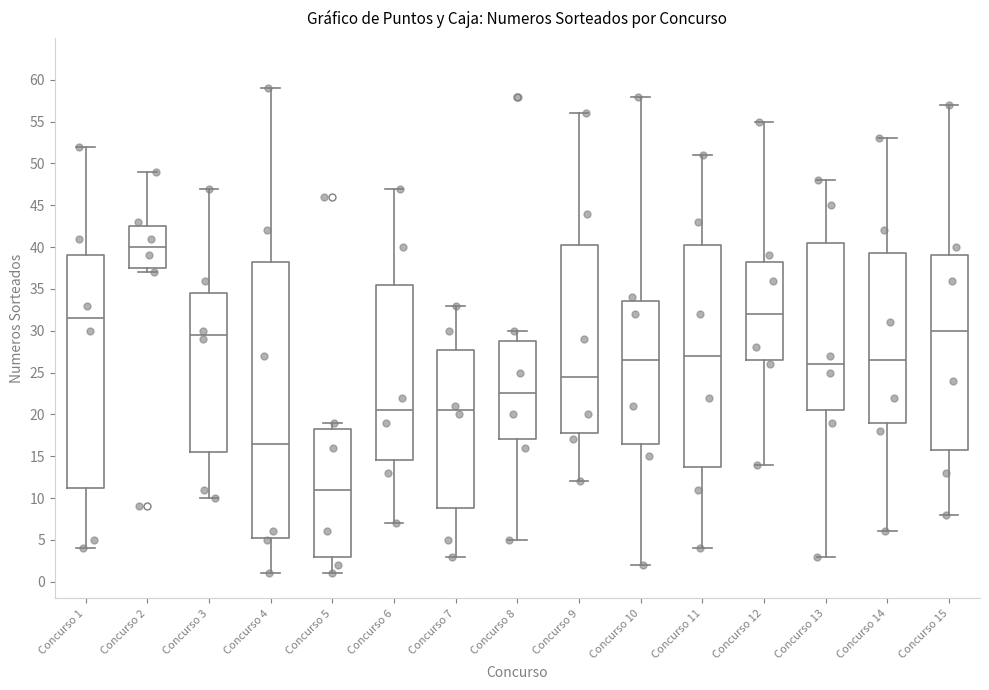

Which box's median line is the highest?

Concurso 2